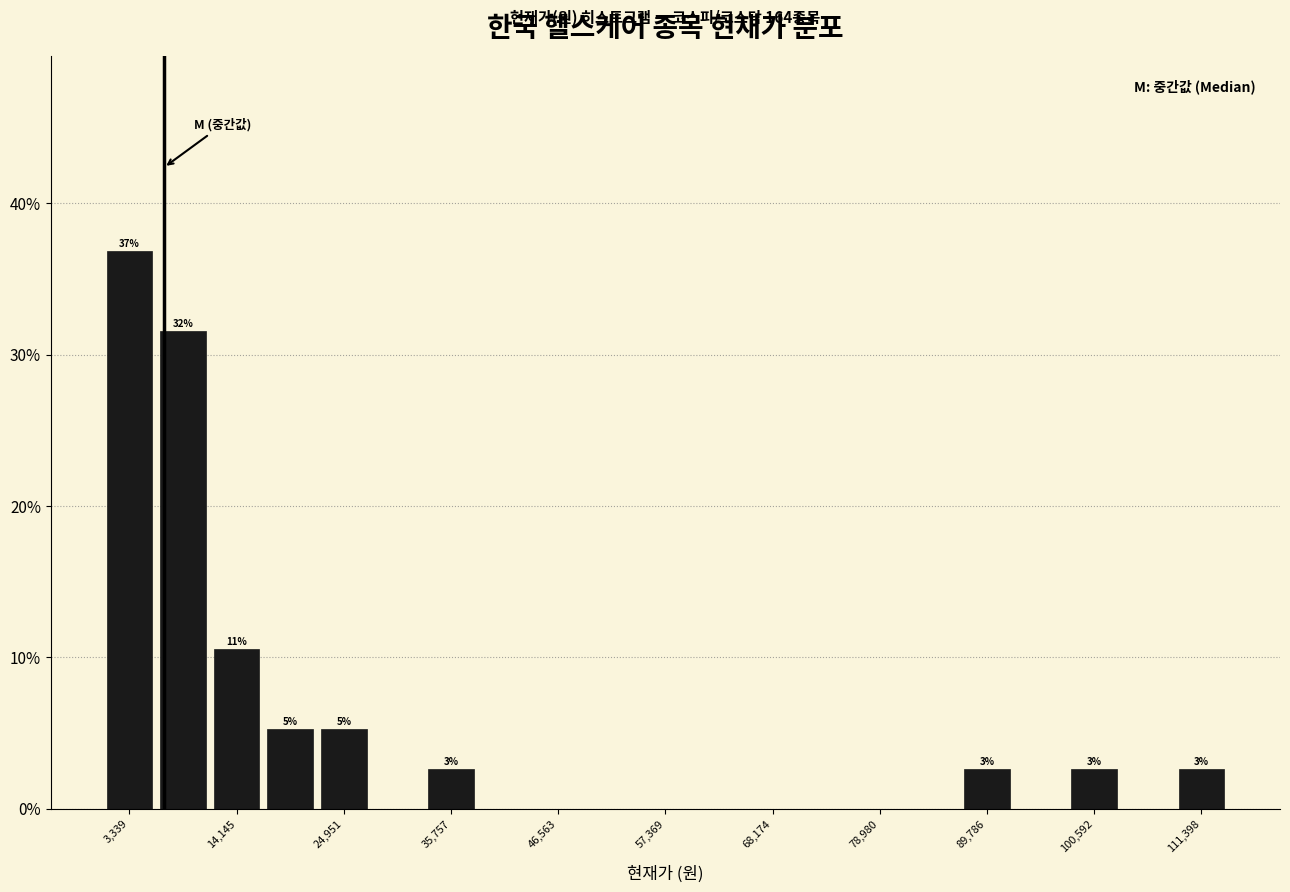

Read against the x-axis, roughly where is the centre of the tallest bar?

4000